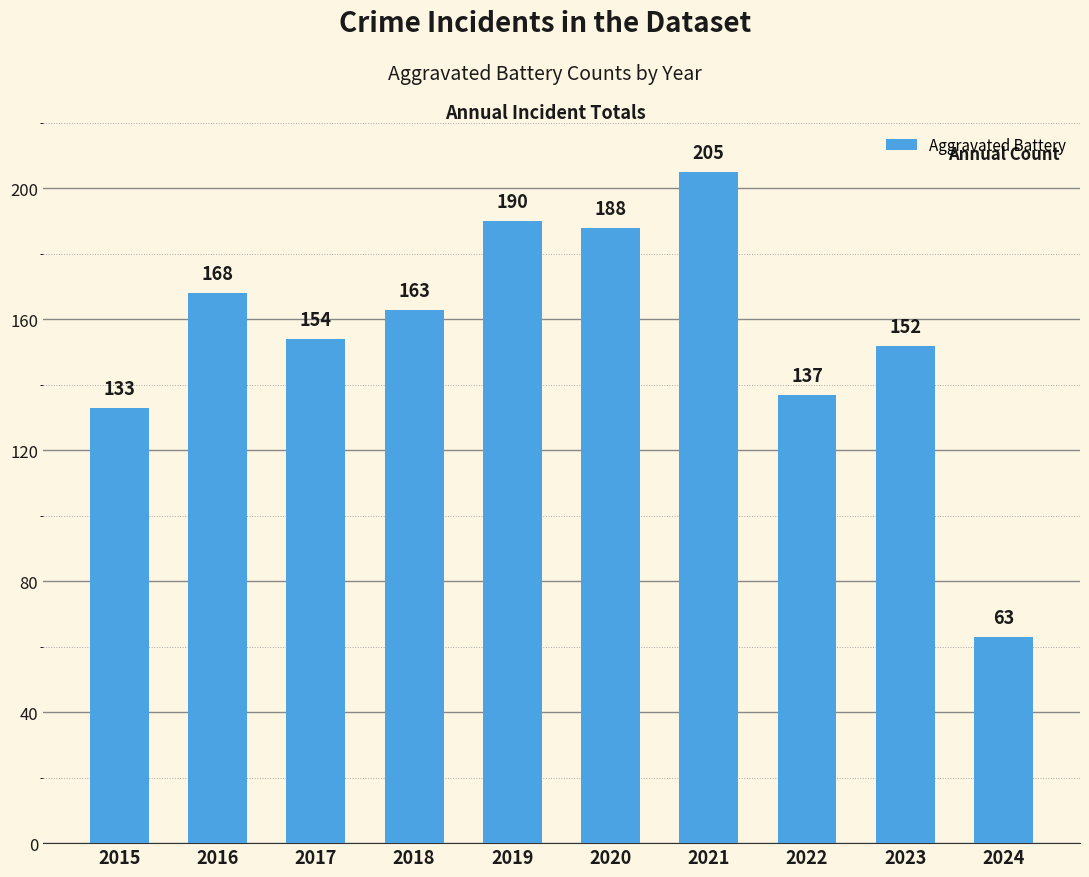

Reading left to right, list all the values displayed in this chart.

133	168	154	163	190	188	205	137	152	63